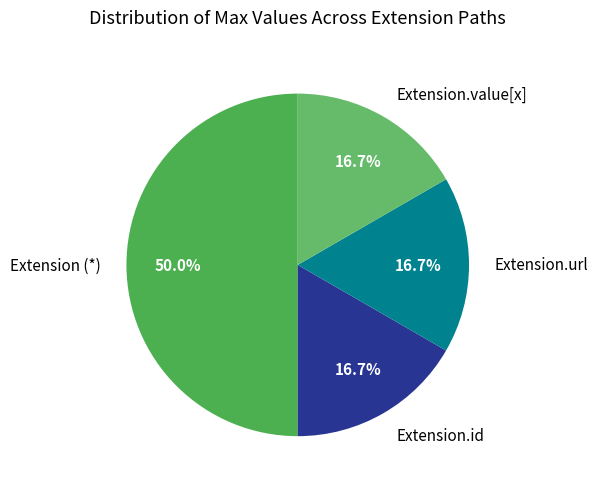

Which slice is the largest?

Extension (*)